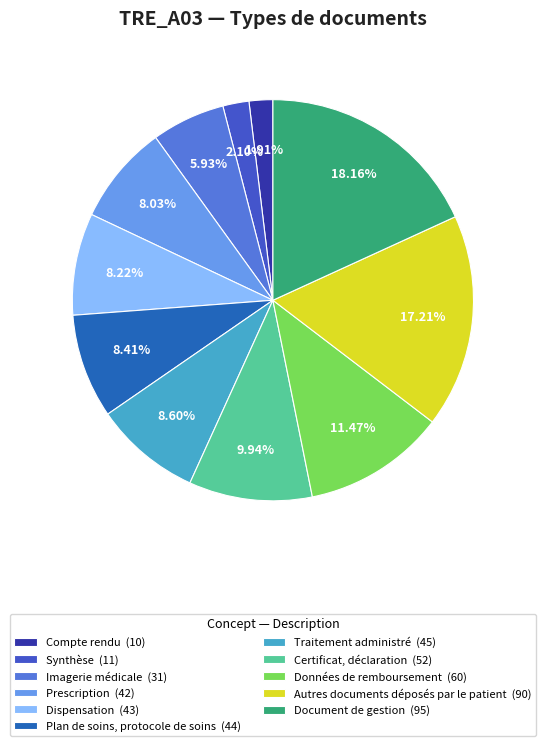

Approximately how many times larger is the value at Plan de soins, protocole de soins compared to Dispensation?

1.0